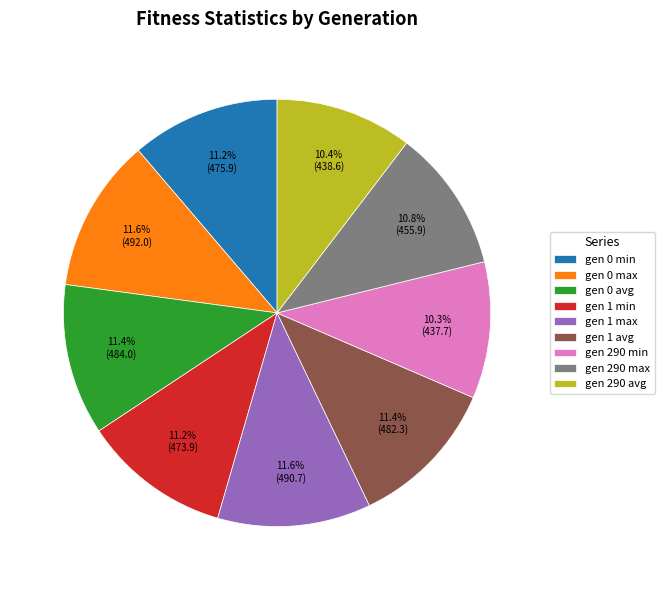

To the nearest percent, what is the difference between the gen 290 avg and gen 0 min slice percentages?

1%